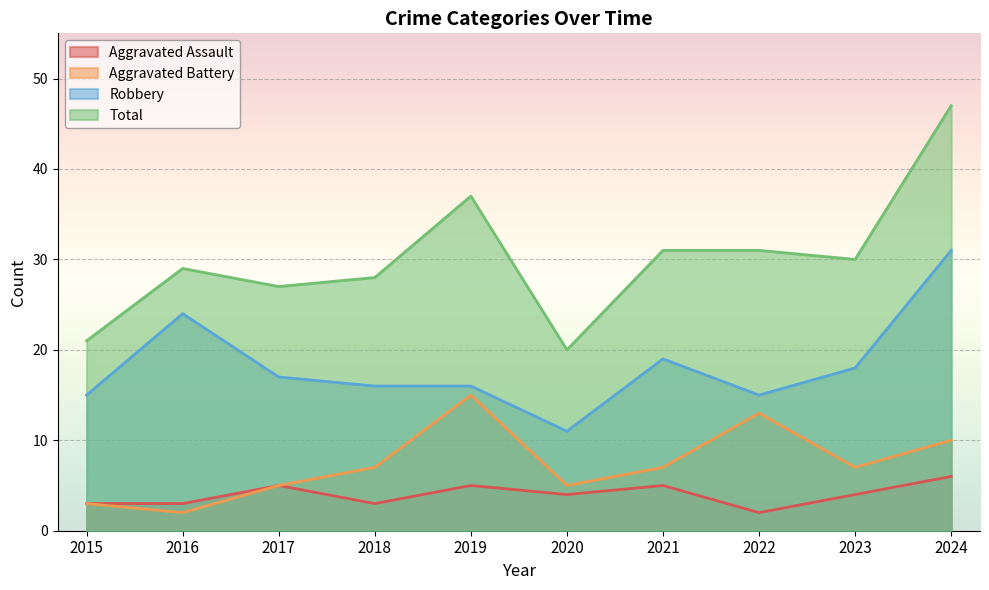

The Total series shows 12 at 2017. True or false?

False